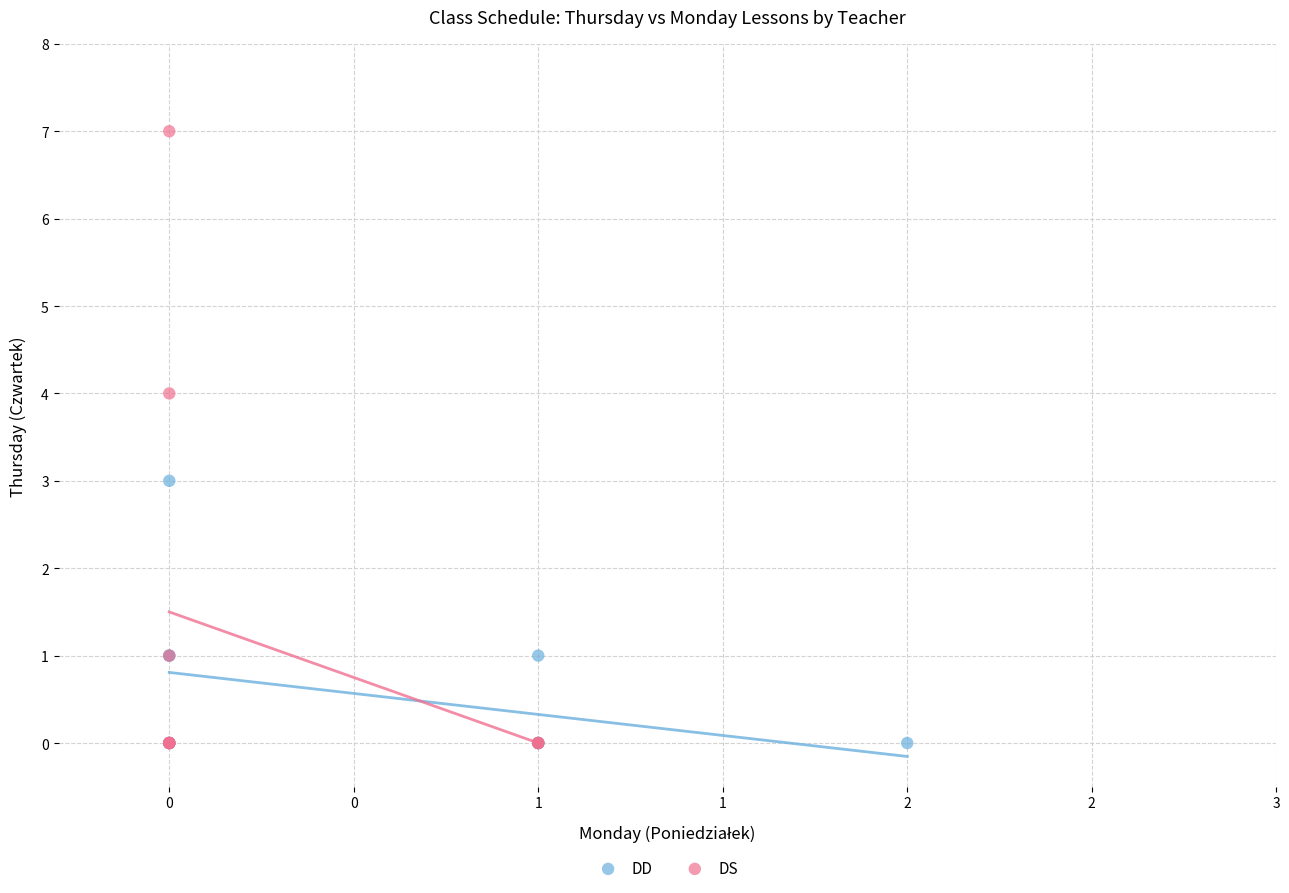

Which series has the widest spread of Y values?

DS